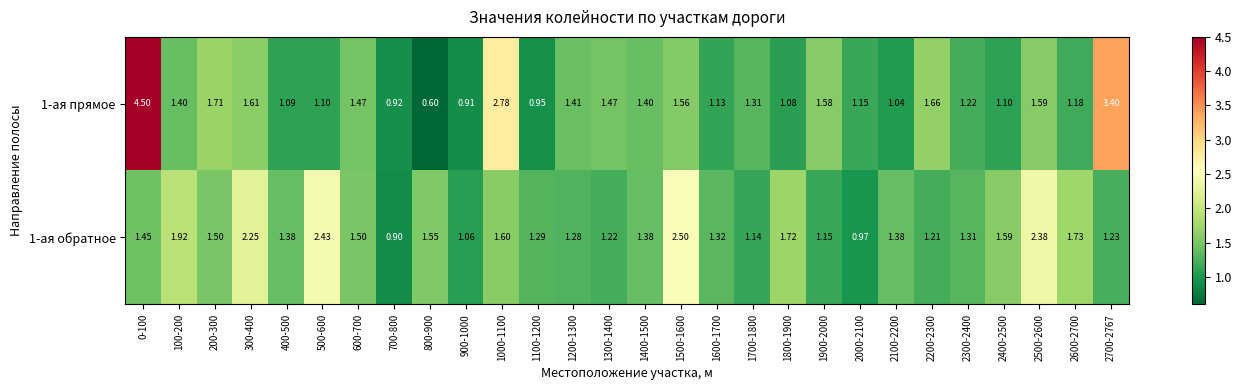

How many data points does each series have?

28